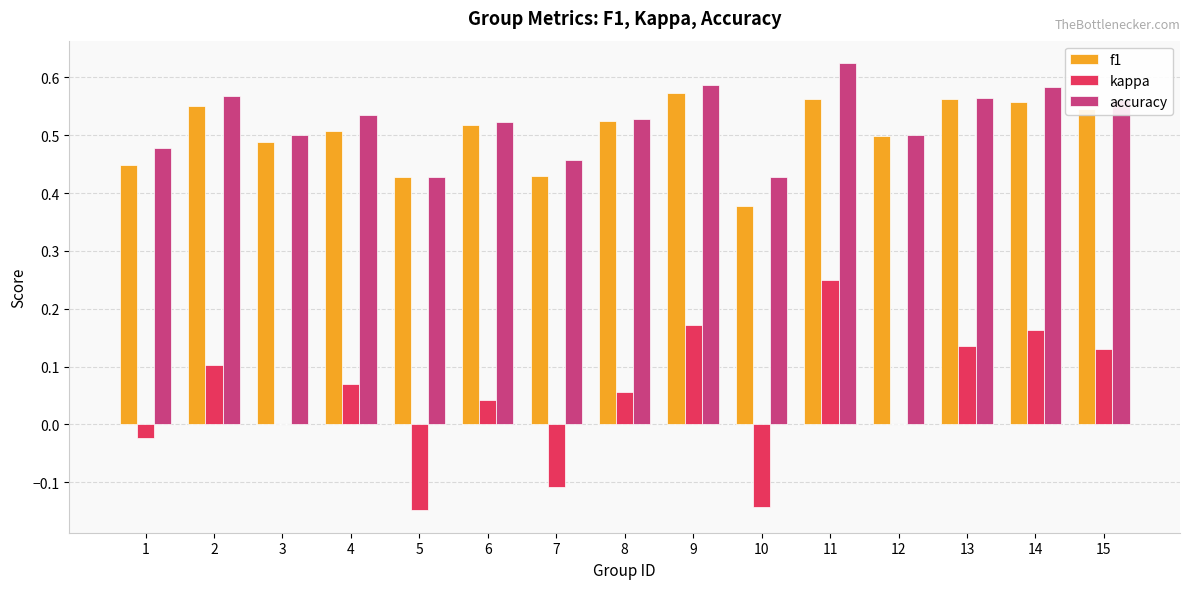

Count the f1 values in the range 0 to 1.

15